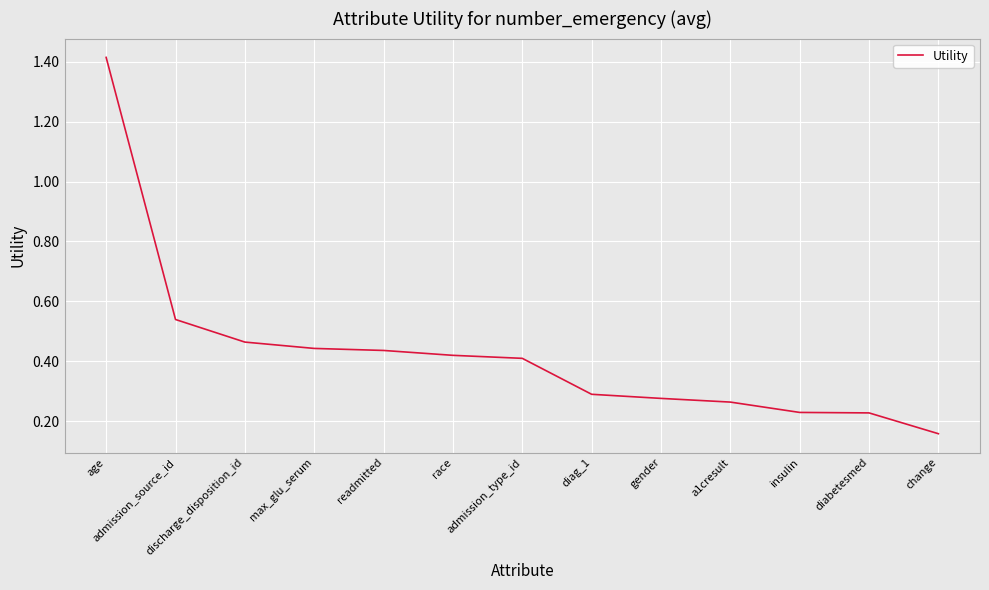

What is the difference between the maximum and minimum values?

1.3